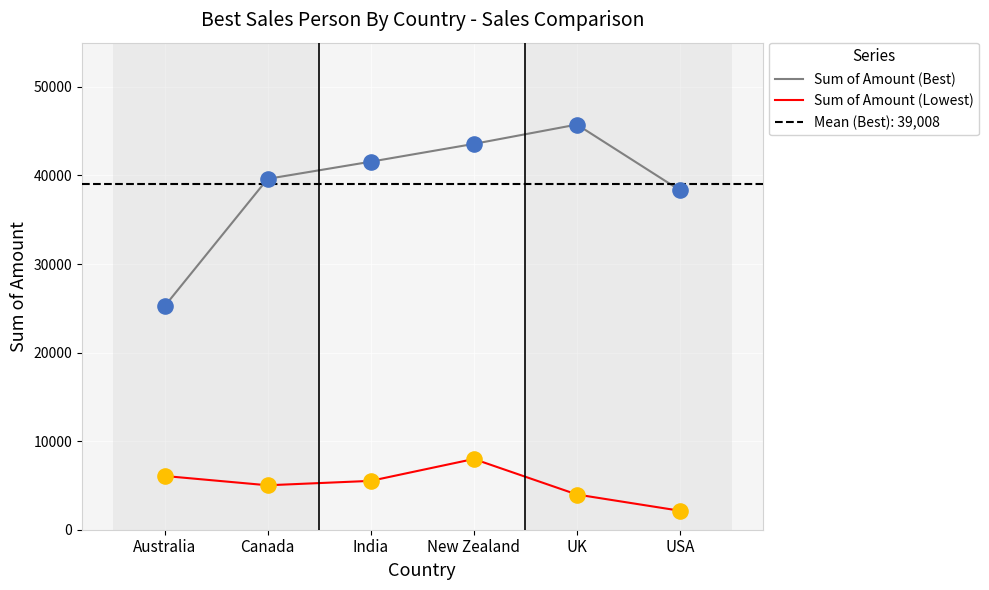

At which category is the sum across all series the highest?

New Zealand